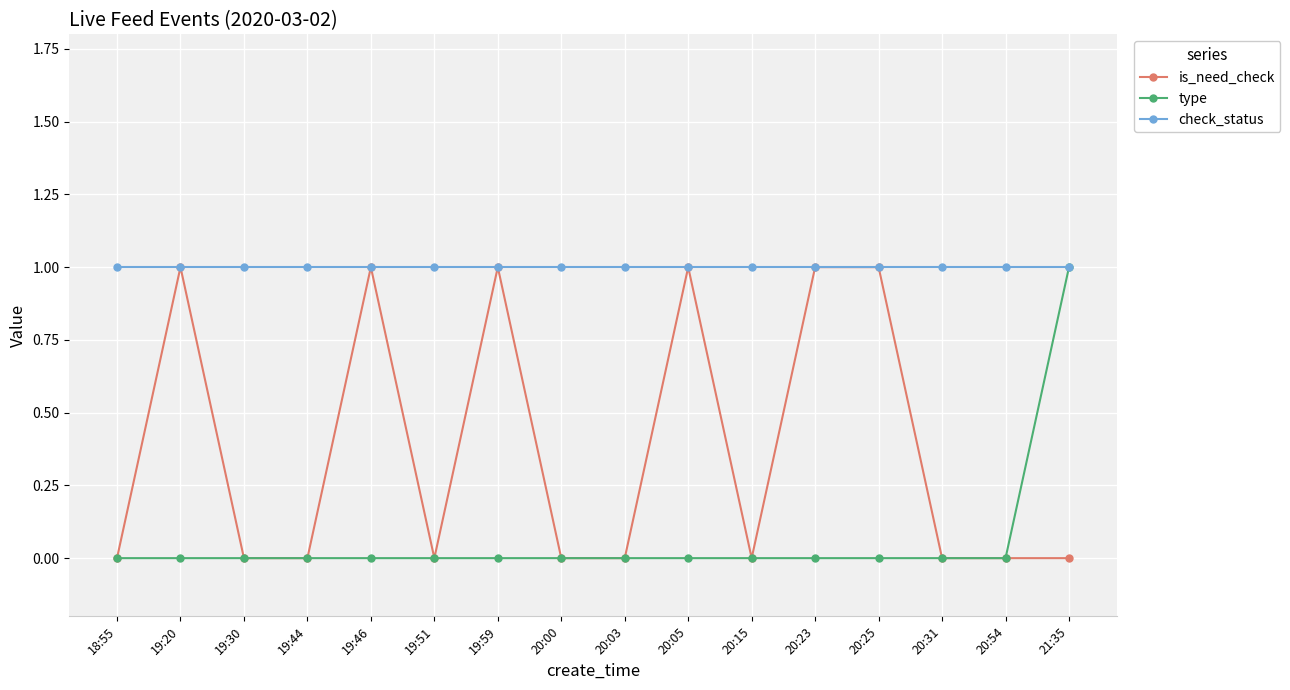

Is it true that type equals 0 at 20:05?

True